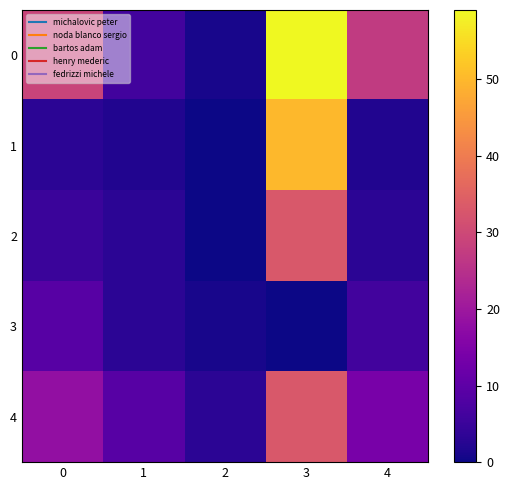

Reading left to right, what are all the values shown in this chart?

0: 0=29	1=6	2=1	3=59	4=27
1: 0=3	1=2	2=0	3=50	4=2
2: 0=5	1=3	2=0	3=33	4=3
3: 0=9	1=3	2=1	3=0	4=6
4: 0=18	1=9	2=3	3=33	4=14